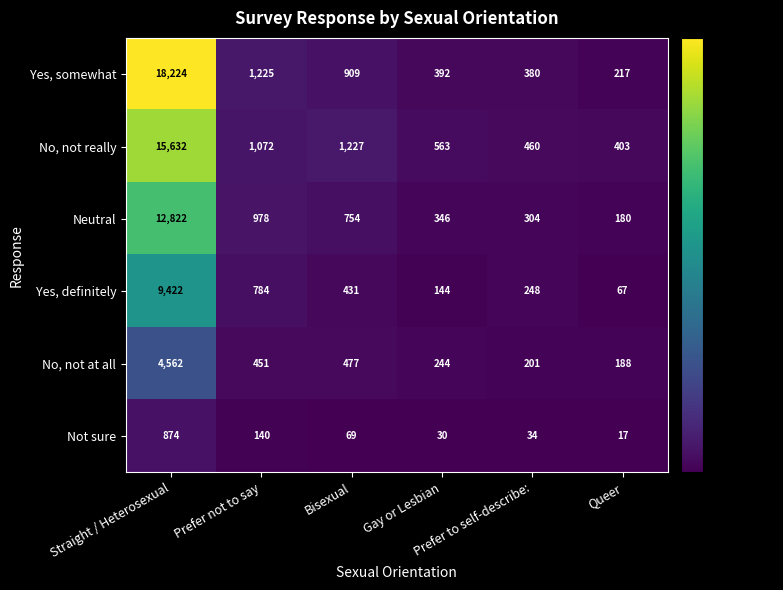

List the series in order of their peak value, lowest first.

Not sure, No, not at all, Yes, definitely, Neutral, No, not really, Yes, somewhat